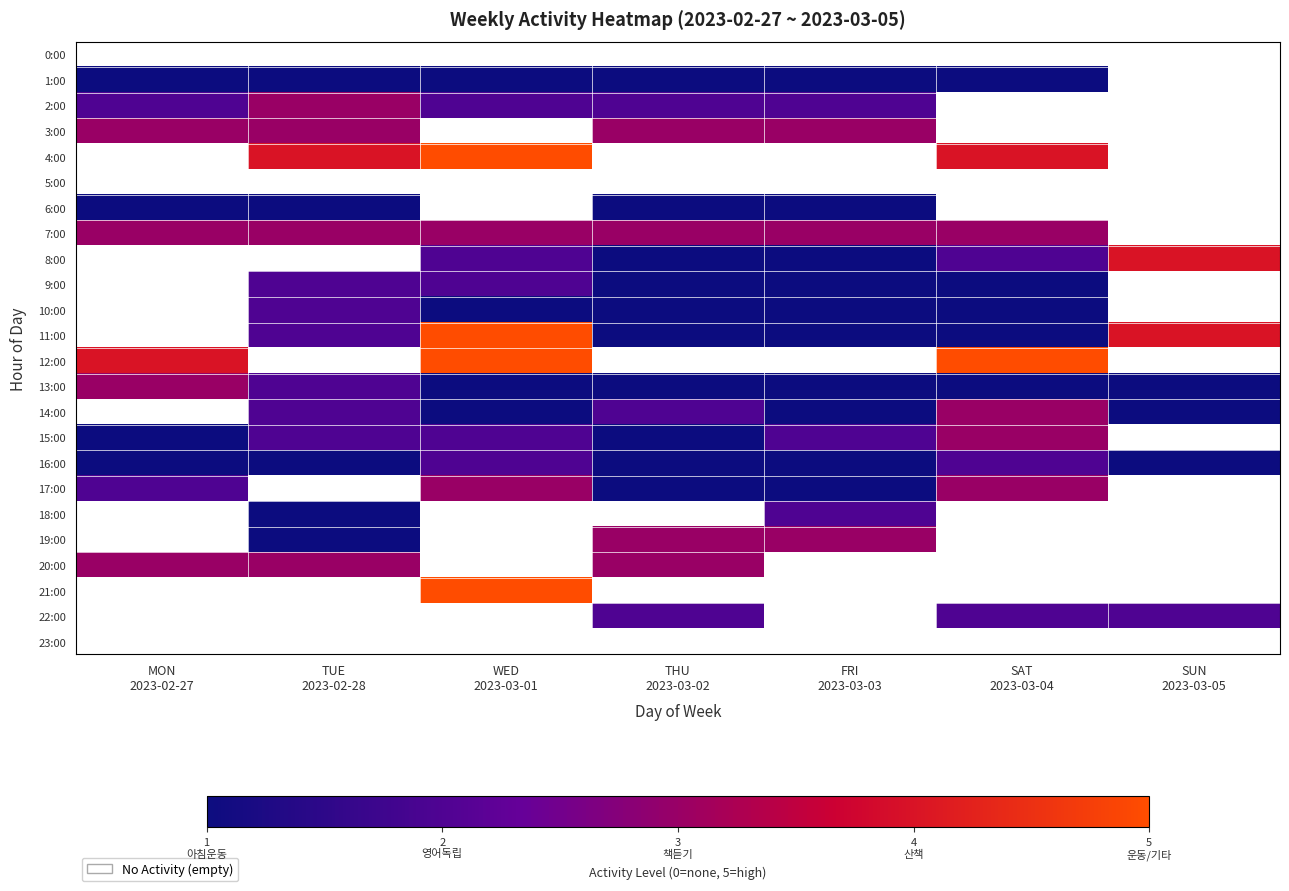

Count the number of data series in this chart.

24